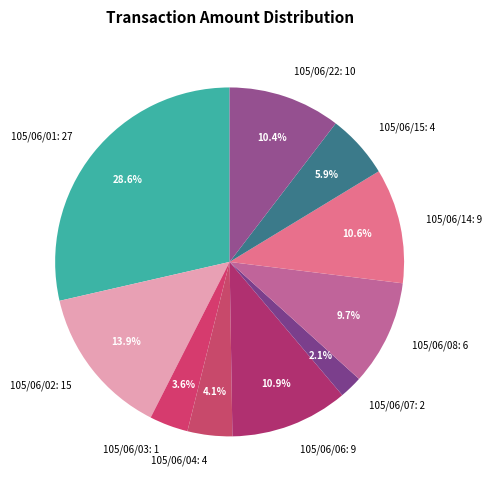

Does 105/06/14 represent more than half of the total?

No